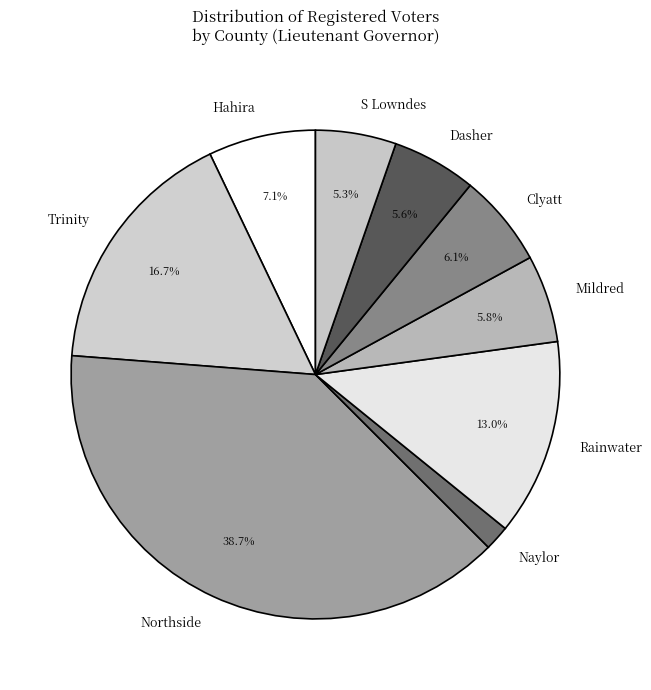

What is the smallest slice in the pie chart?

Naylor